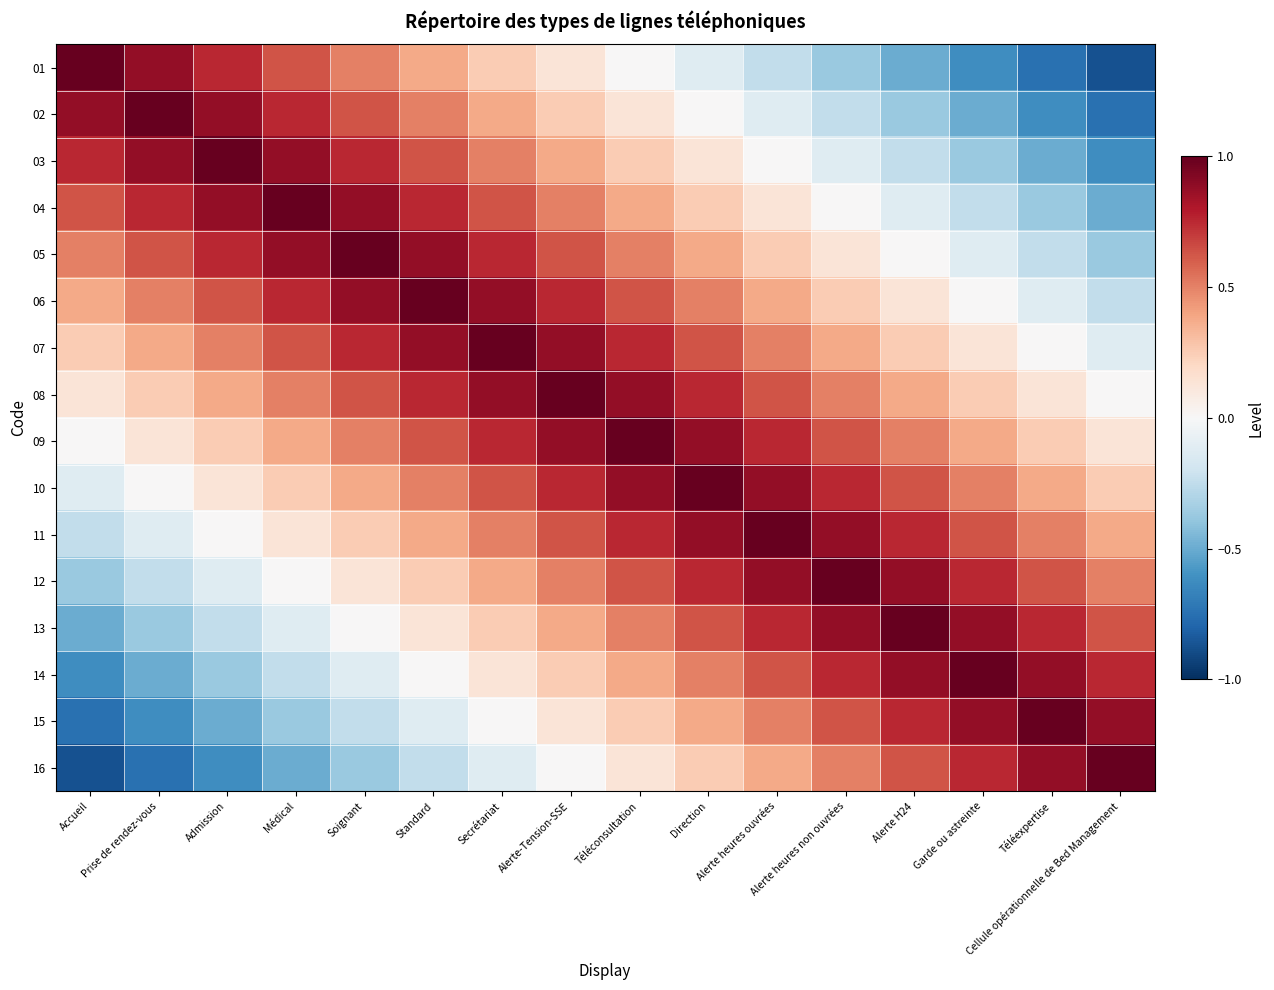

Which category has the lowest value across all series?

Cellule opérationnelle de Bed Management